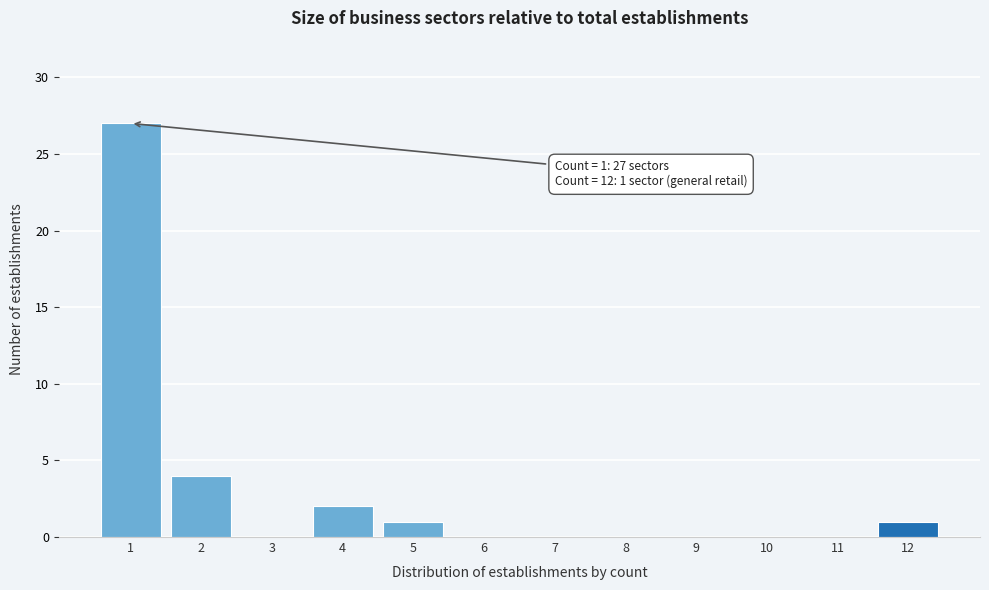

Which range on the x-axis has the tallest bar?

0.5 to 1.5